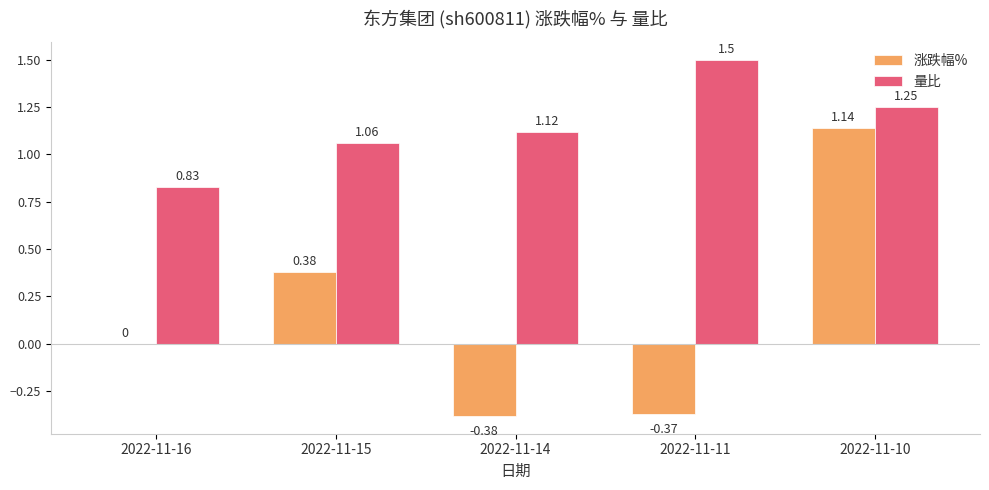

Is the value of 涨跌幅% at 2022-11-11 greater than the value of 量比 at 2022-11-11?

No